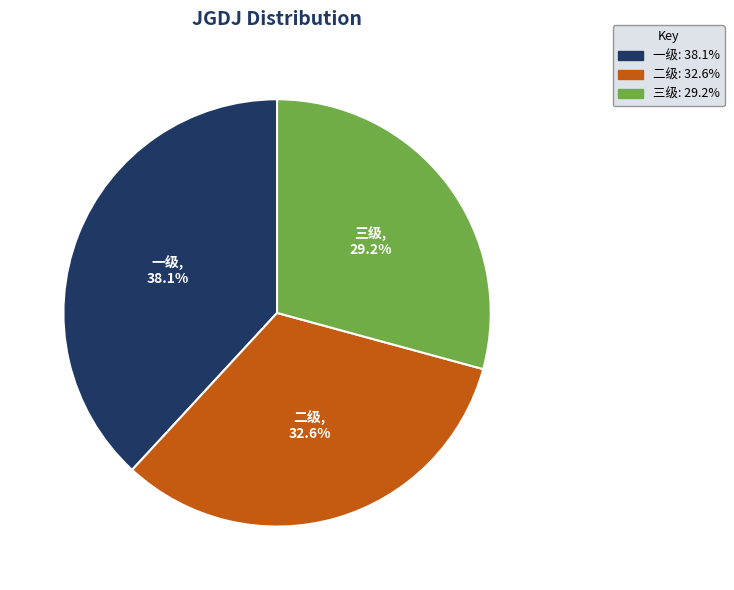

To the nearest percent, what percentage of the pie is 三级?

29%